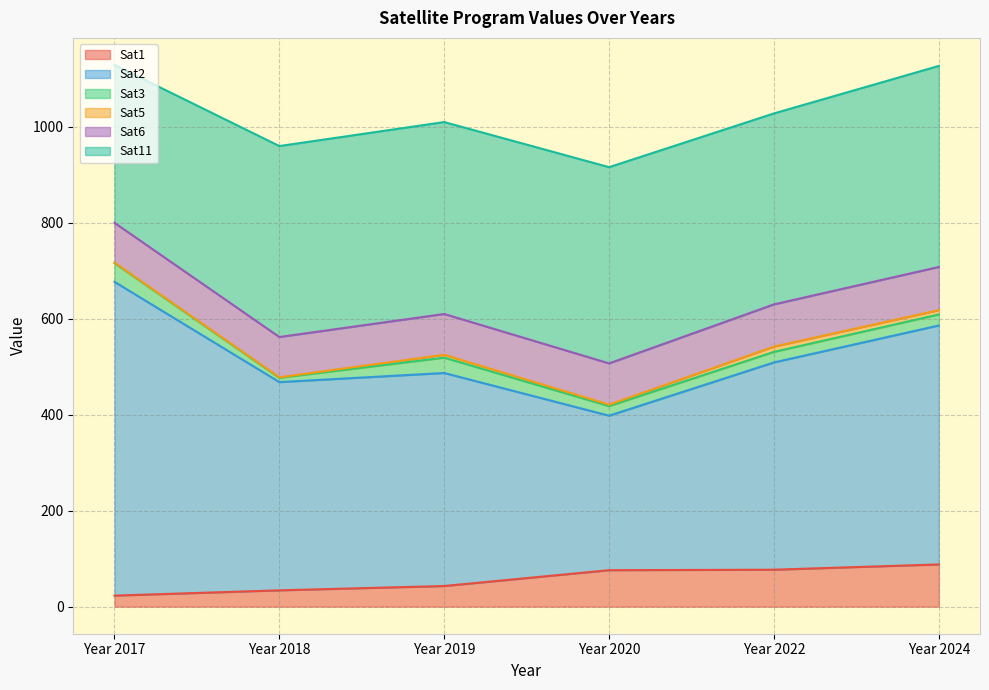

What is the average value of the Sat3 series?

24